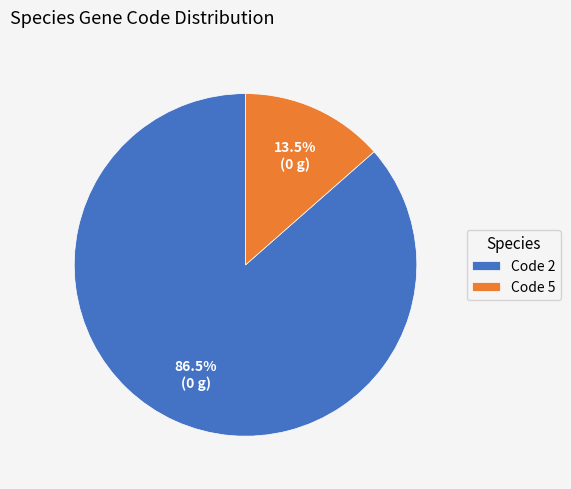

To the nearest percent, what is the difference between the largest and smallest slice percentages?

73%